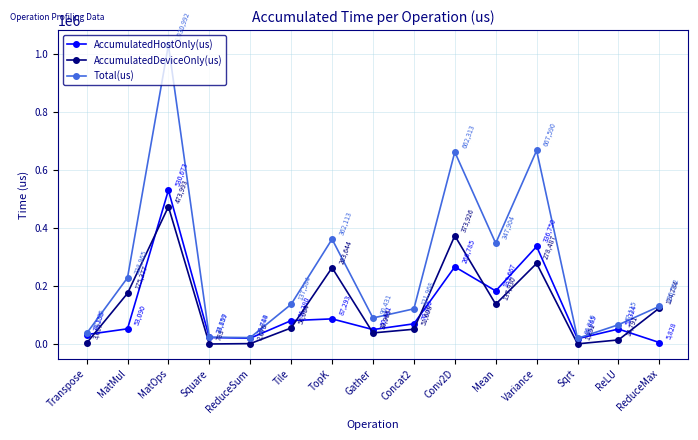

What is the difference between the highest and lowest values at ReduceMax?

124733.7